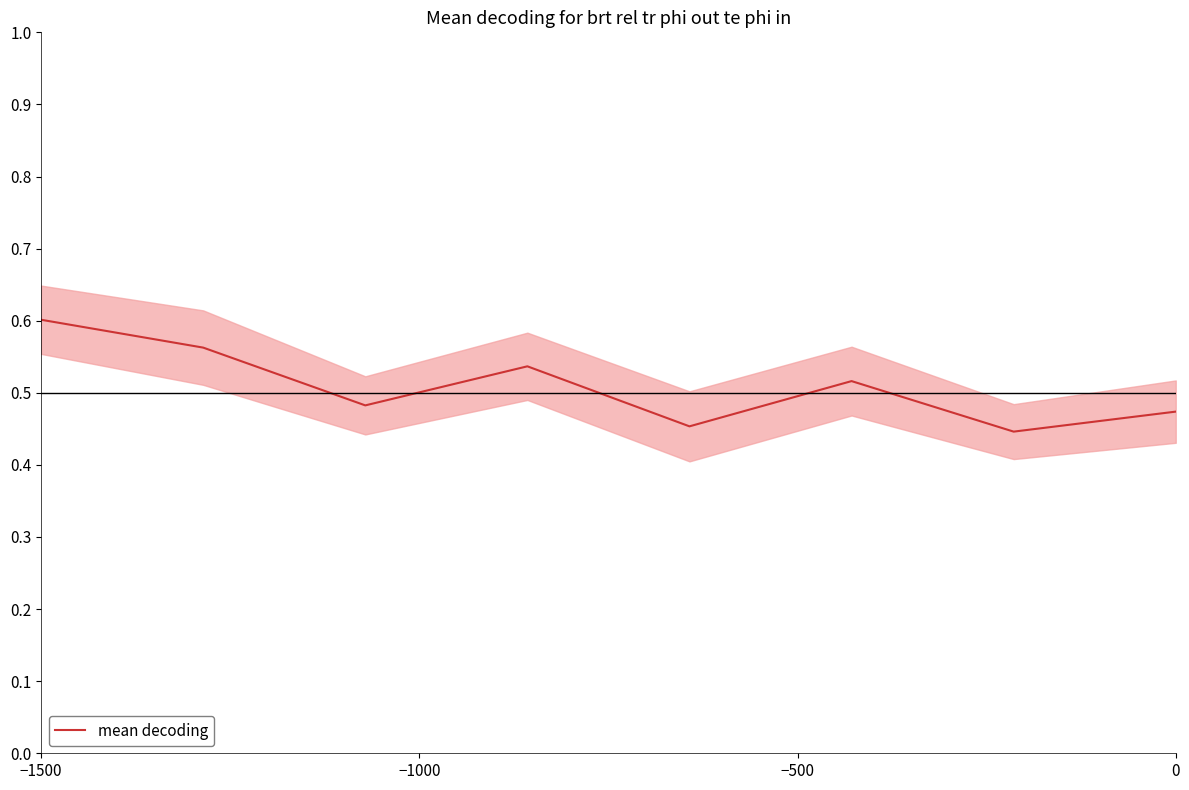

What is the minimum value shown in the chart?

0.4